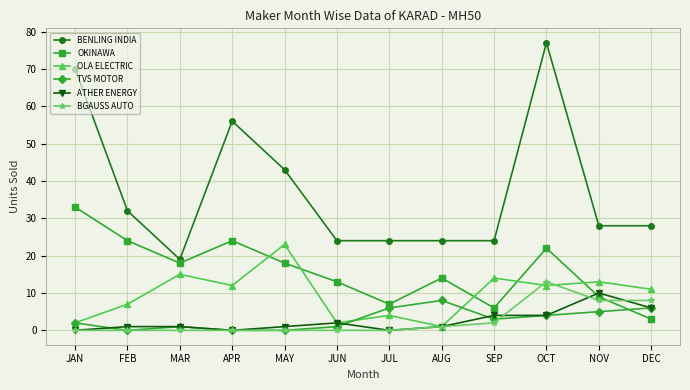

What is the greatest value displayed?

77